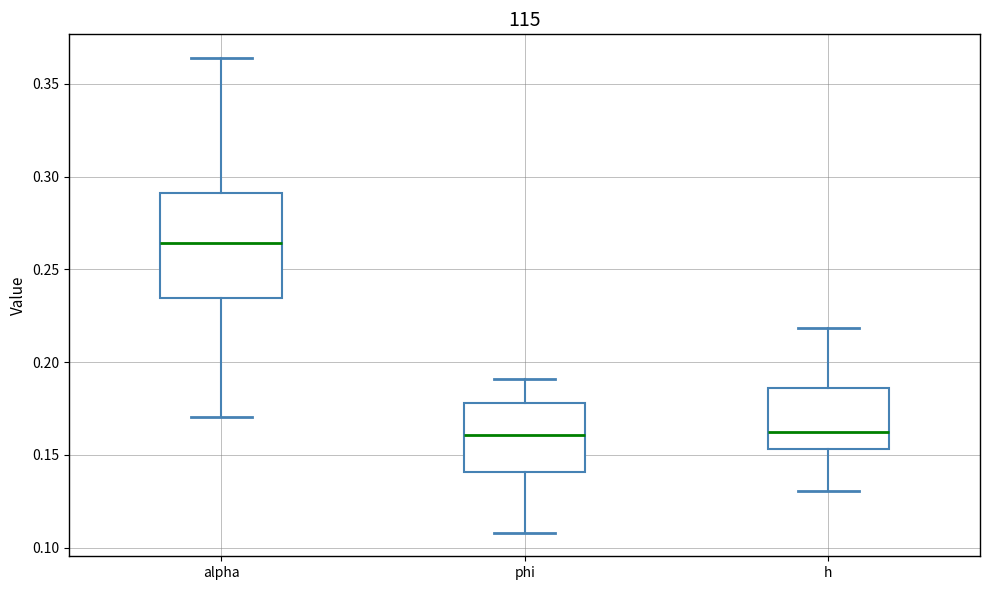

Comparing the boxes themselves (not the whiskers), which one is the tallest?

alpha